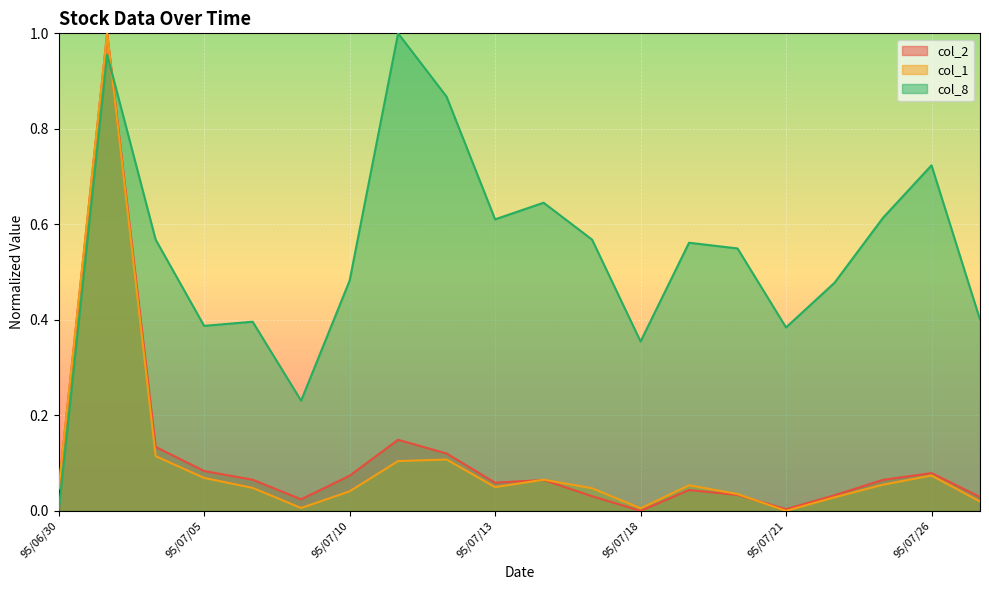

True or false: col_1 and col_2 intersect in this chart.

True